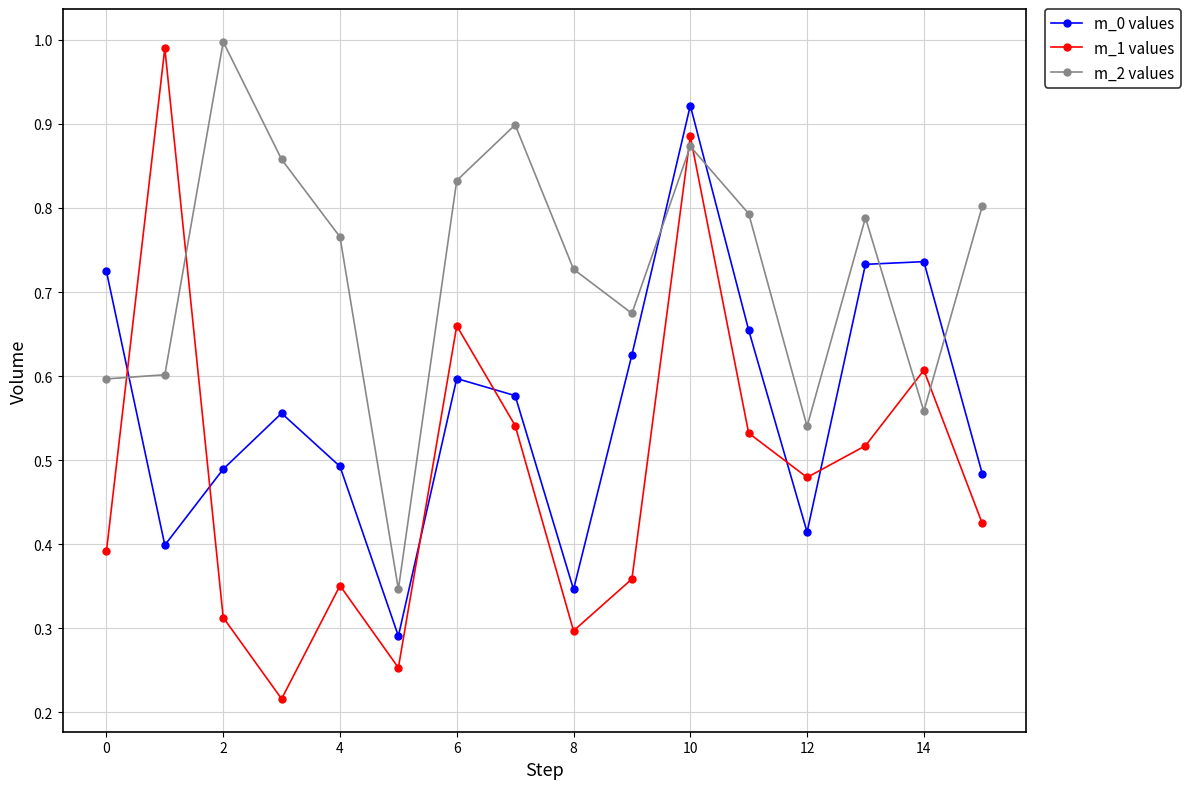

True or false: m_0 values and m_2 values intersect in this chart.

True